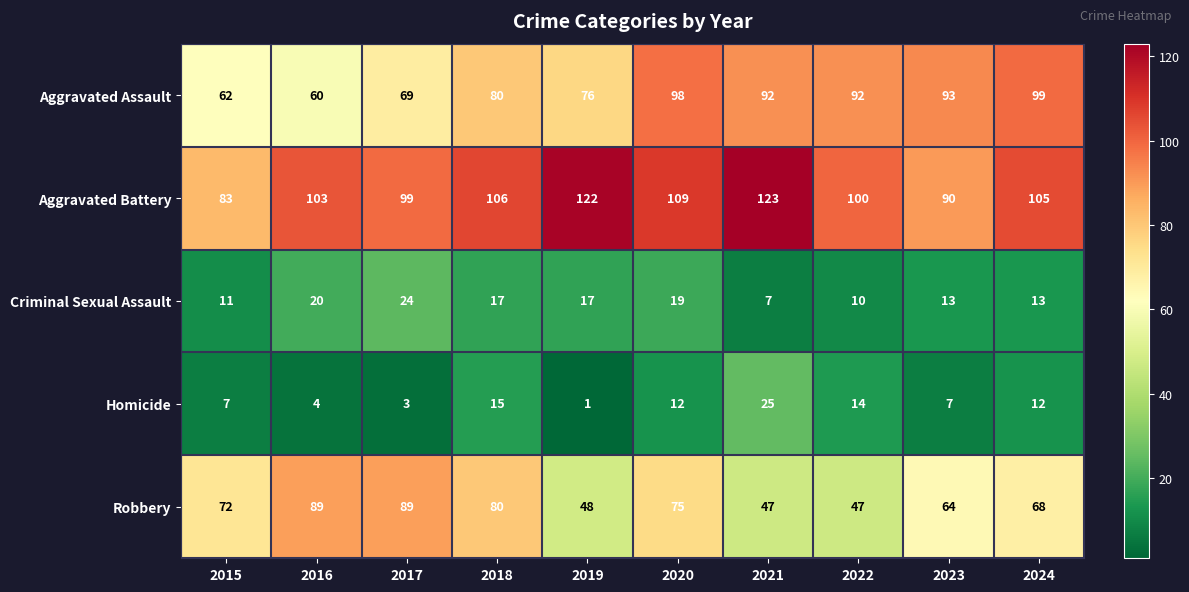

At 2023, list the series in order from smallest to largest.

Homicide, Criminal Sexual Assault, Robbery, Aggravated Battery, Aggravated Assault